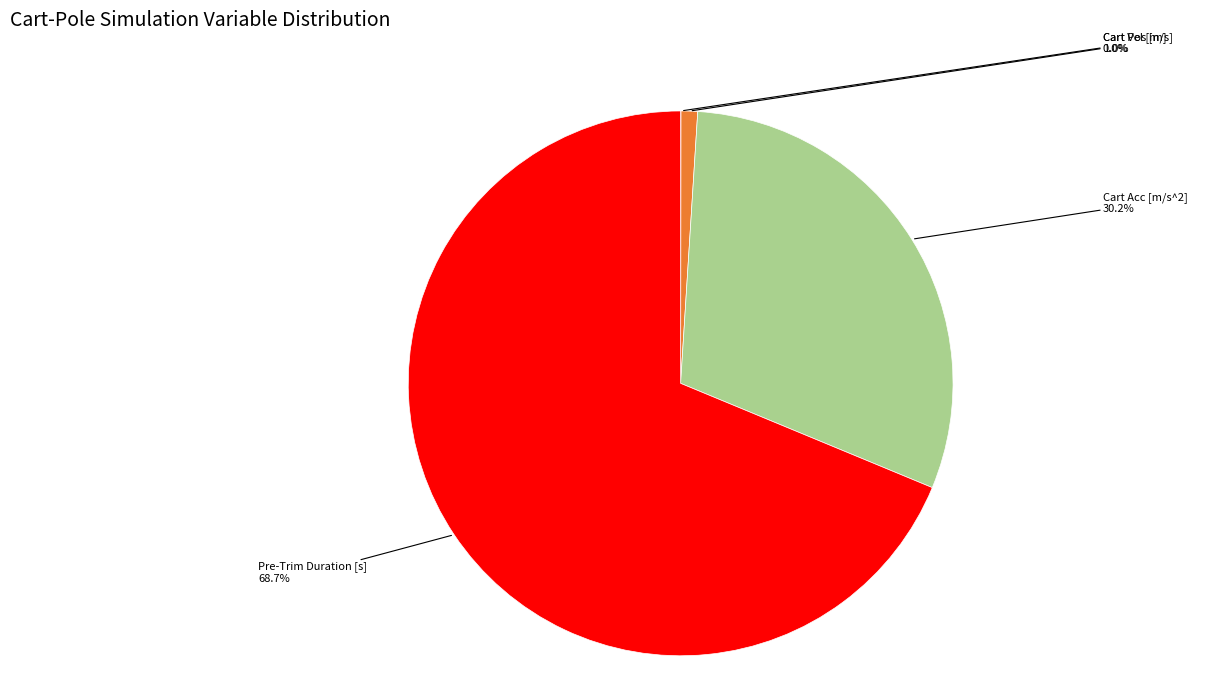

Is there any slice that represents more than half of the pie?

Yes